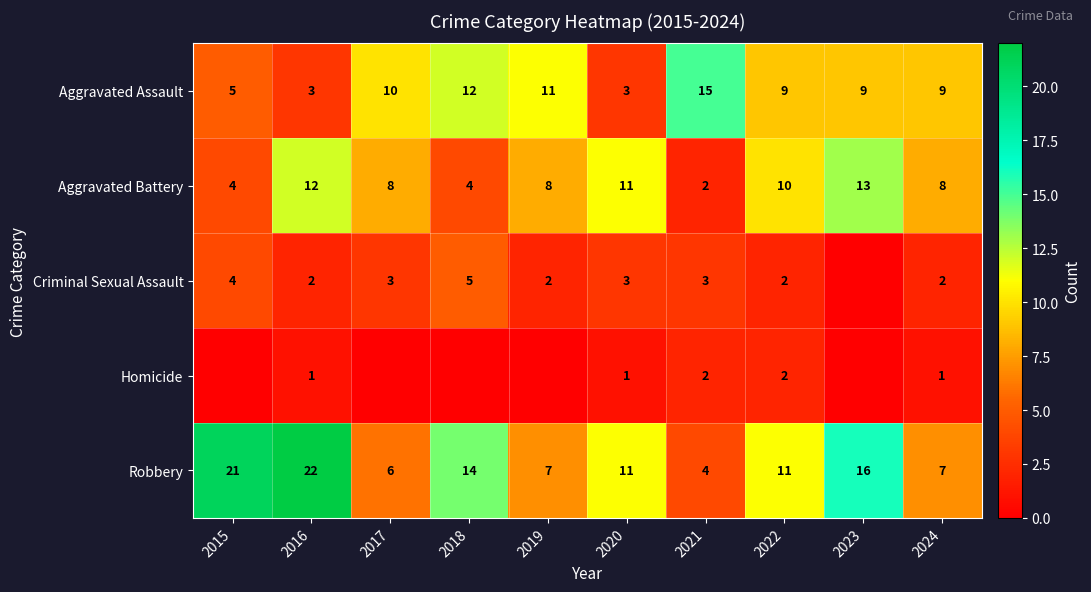

What is the sum of all Aggravated Battery values?

80